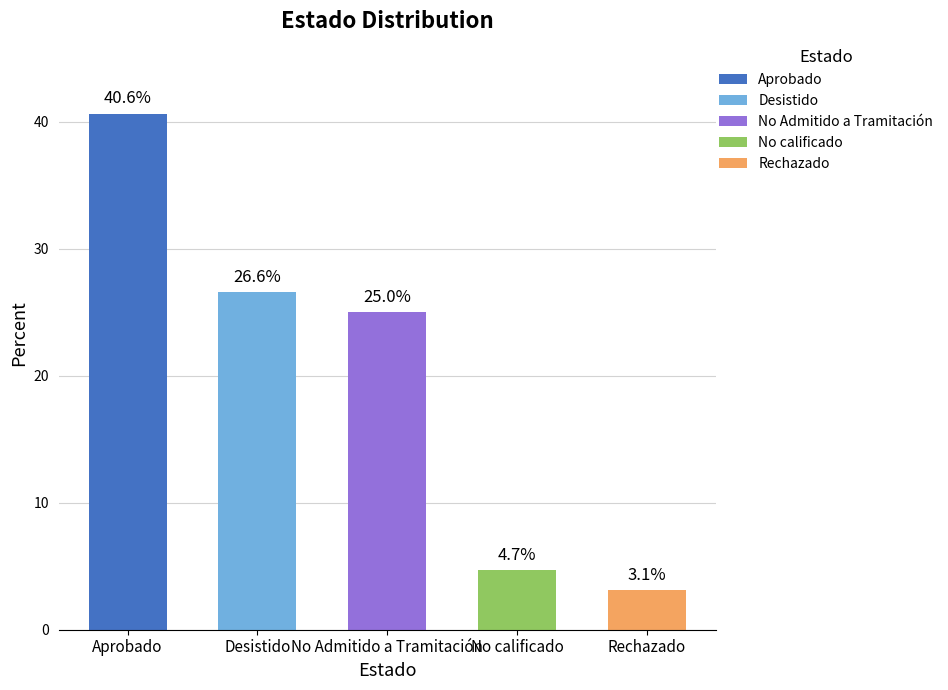

At which label does the data first exceed 16?

Aprobado